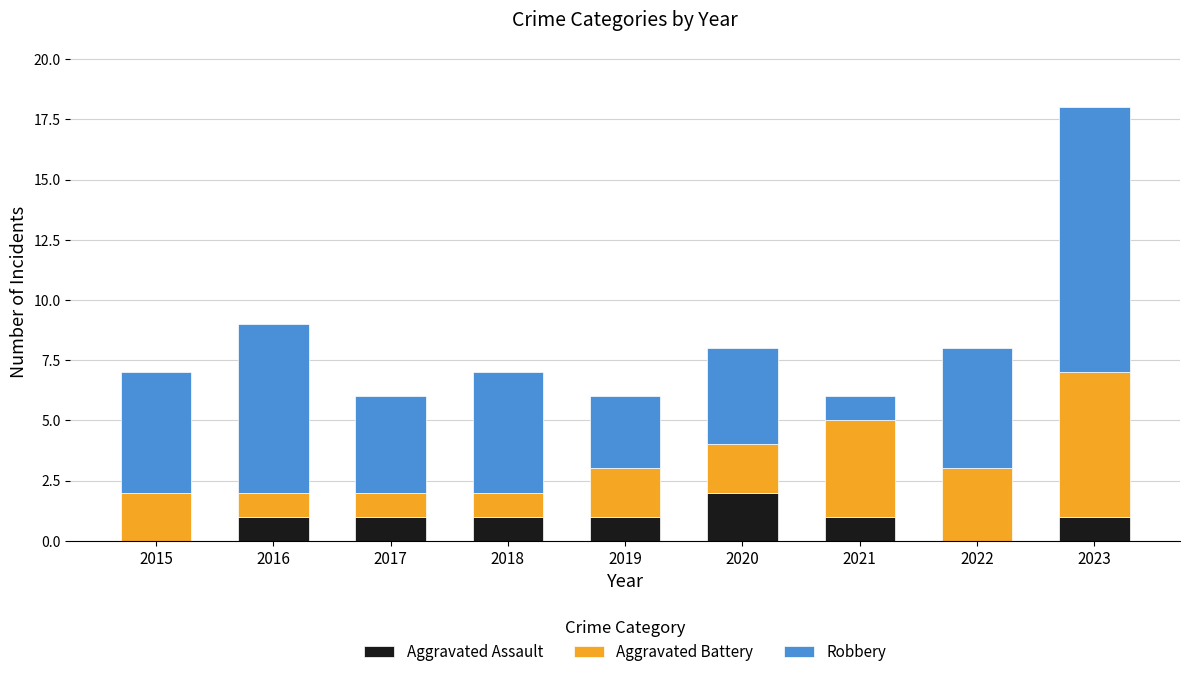

At which category is the sum across all series the highest?

2023